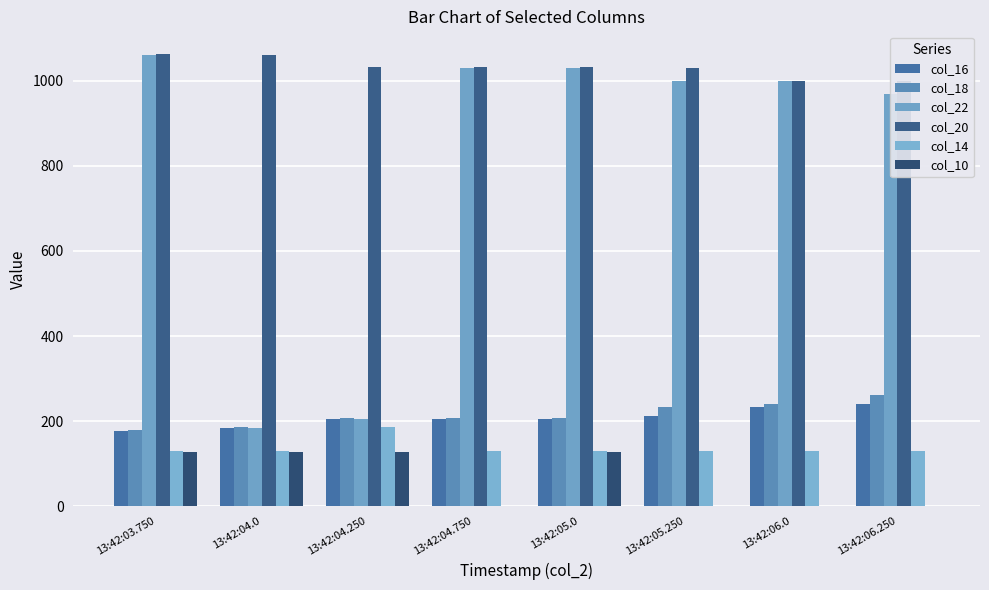

The value of col_16 at 13:42:04.250 is 205.0. True or false?

True